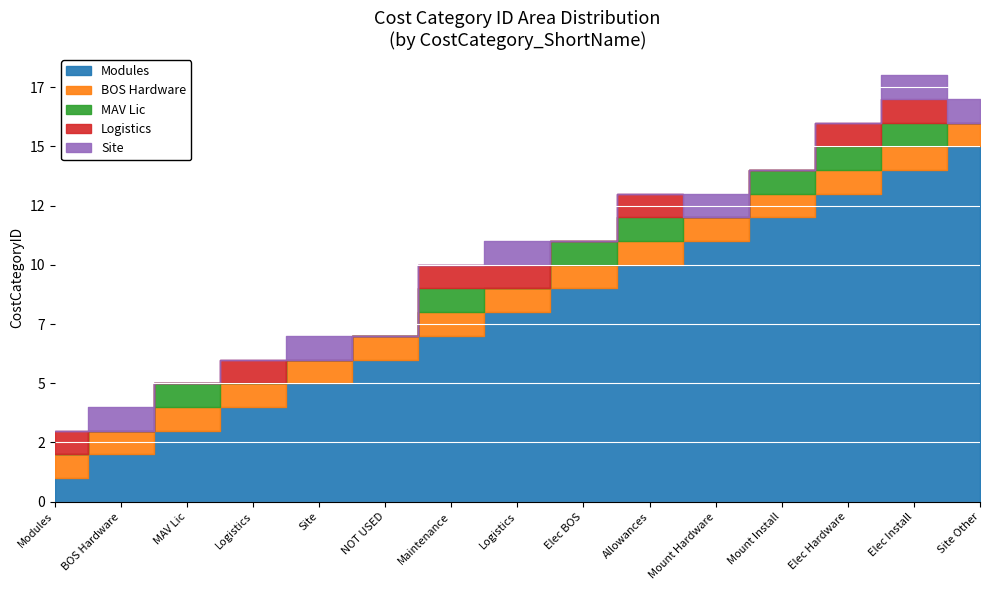

What is the sum of all Logistics values?

7